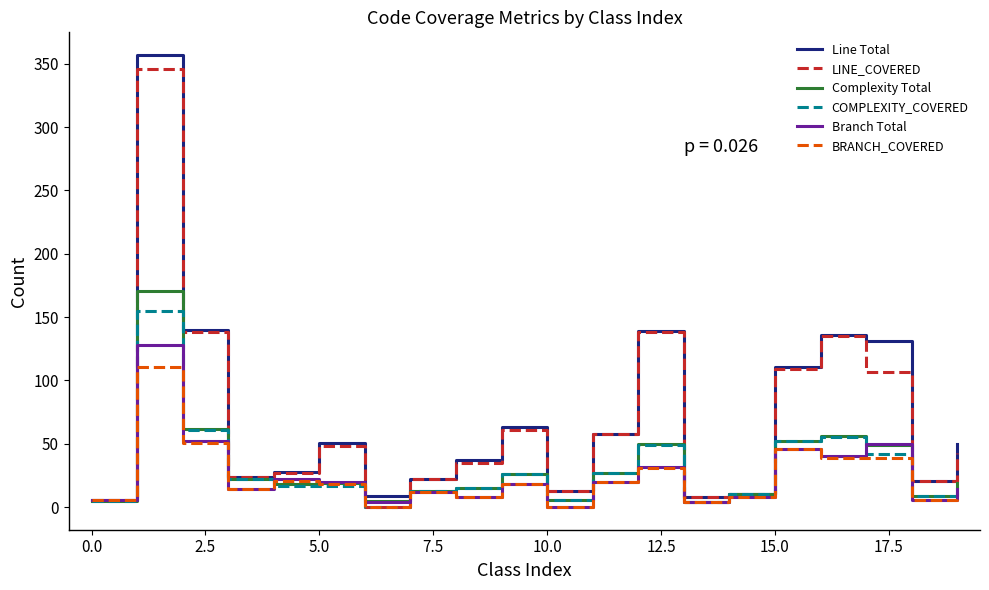

Which series has the widest spread of values?

Line Total